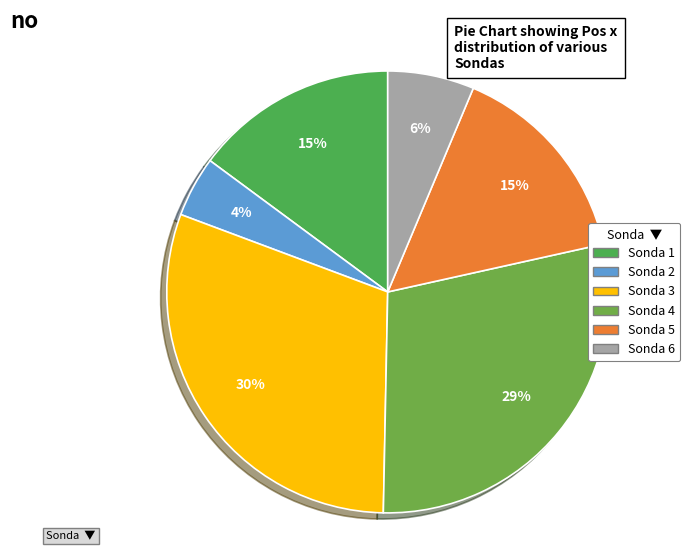

Count the number of slices in the pie.

6